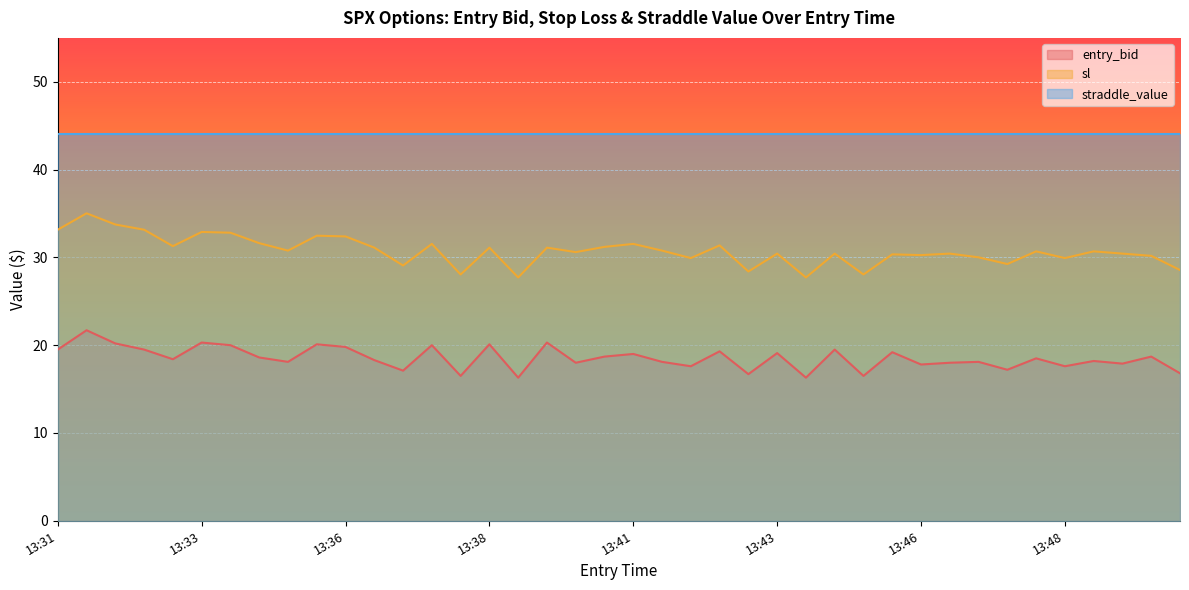

What is the highest value of the sl series?

35.0